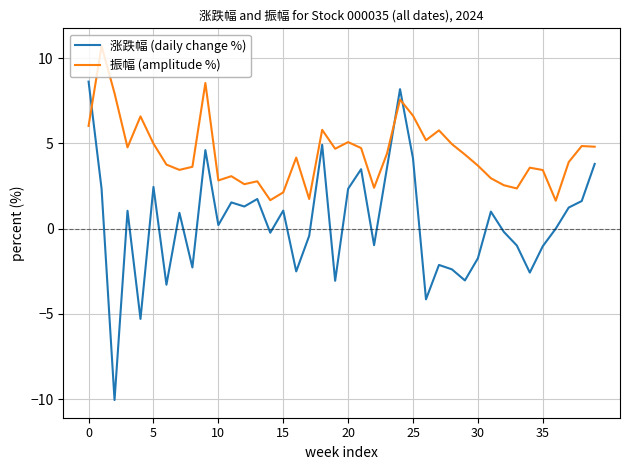

Which series has the largest range (max minus min)?

涨跌幅 (daily change %)